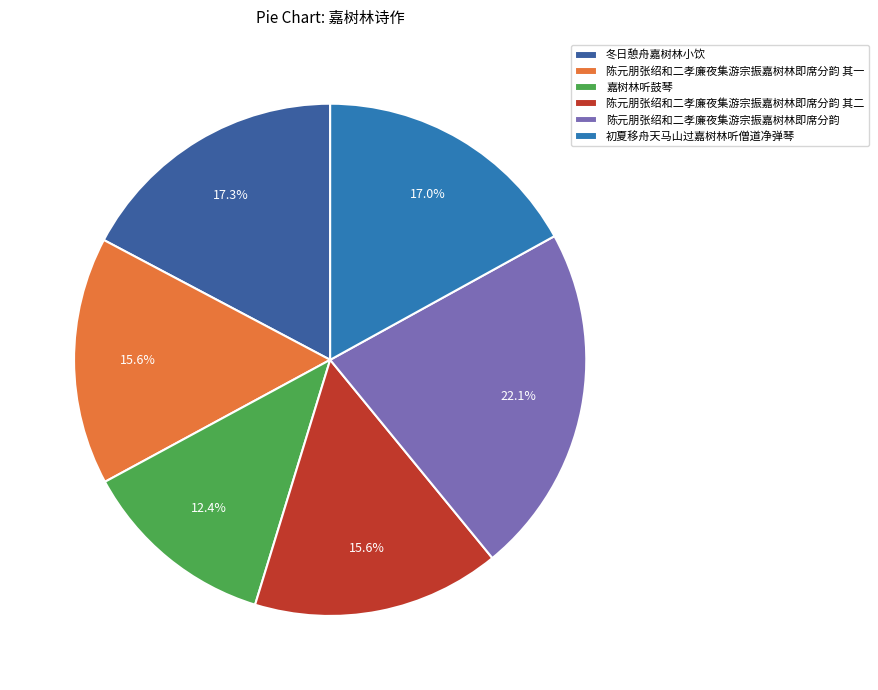

Is the sum of 冬日憩舟嘉树林小饮 and 初夏移舟天马山过嘉树林听僧道净弹琴 greater than half?

No